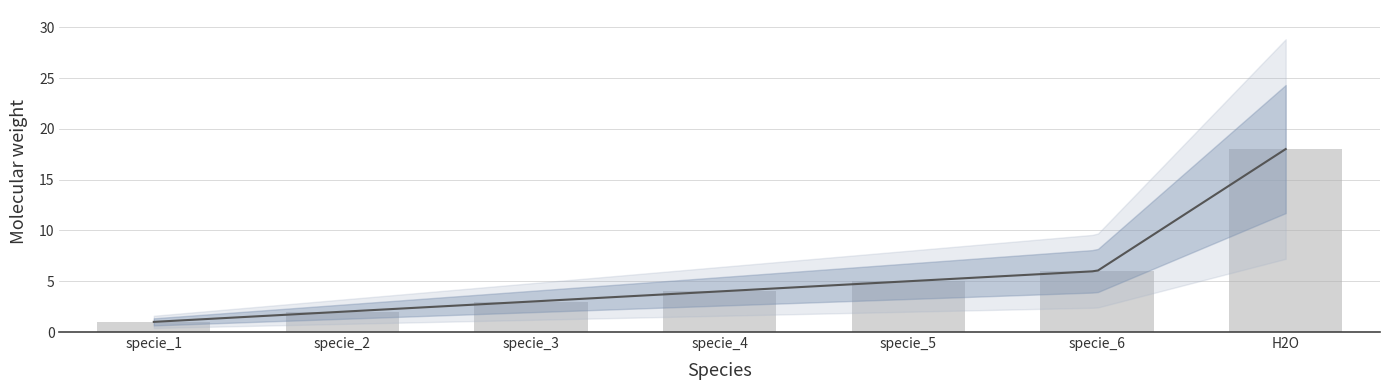

What is the ratio of the value at specie_6 to the value at specie_5?

1.2